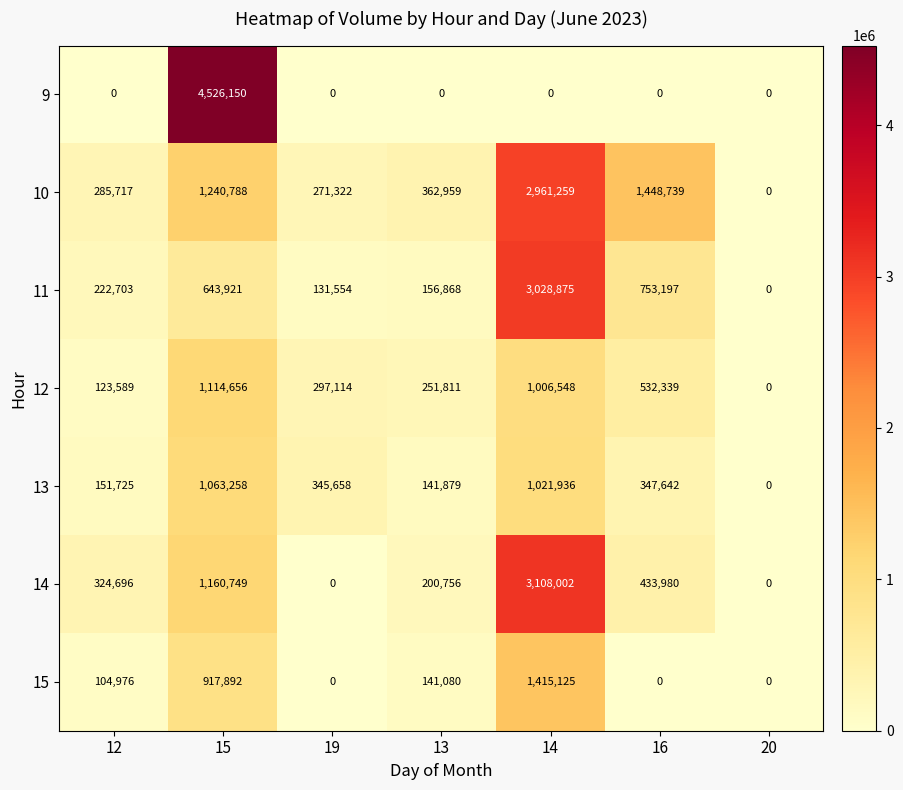

At which category is the sum across all series the highest?

14